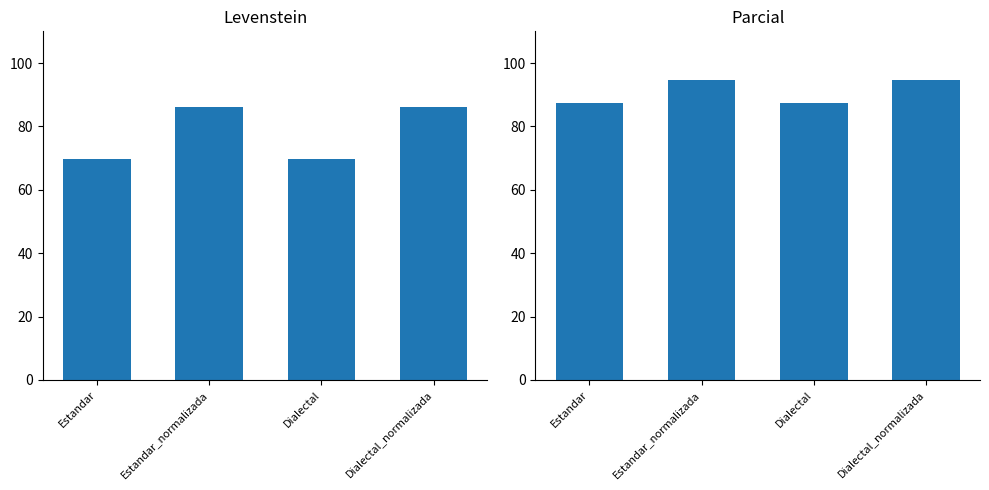

List the labels in order of Parcial value, smallest first.

Estandar, Dialectal, Estandar_normalizada, Dialectal_normalizada